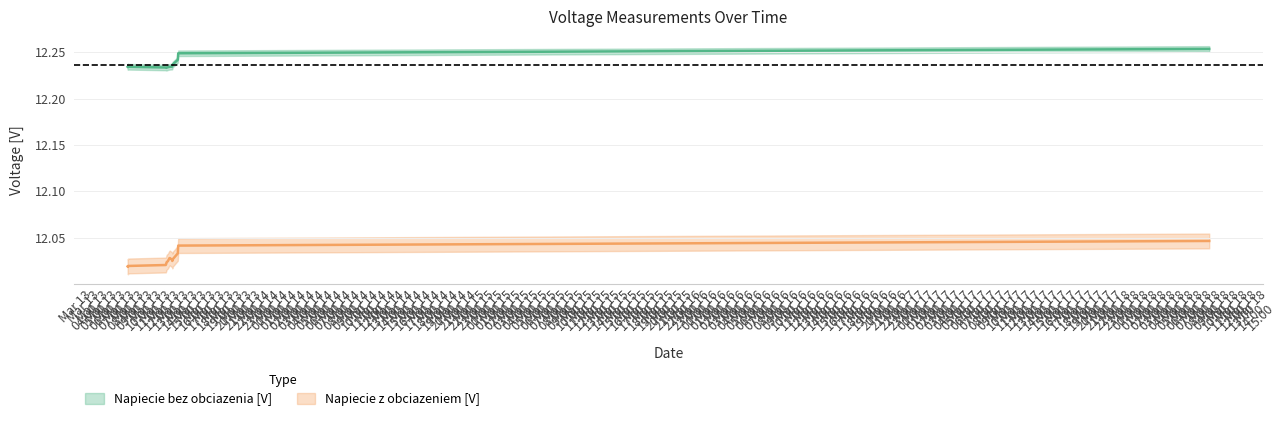

Which series has the largest total across all categories?

Napiecie bez obciazenia [V]